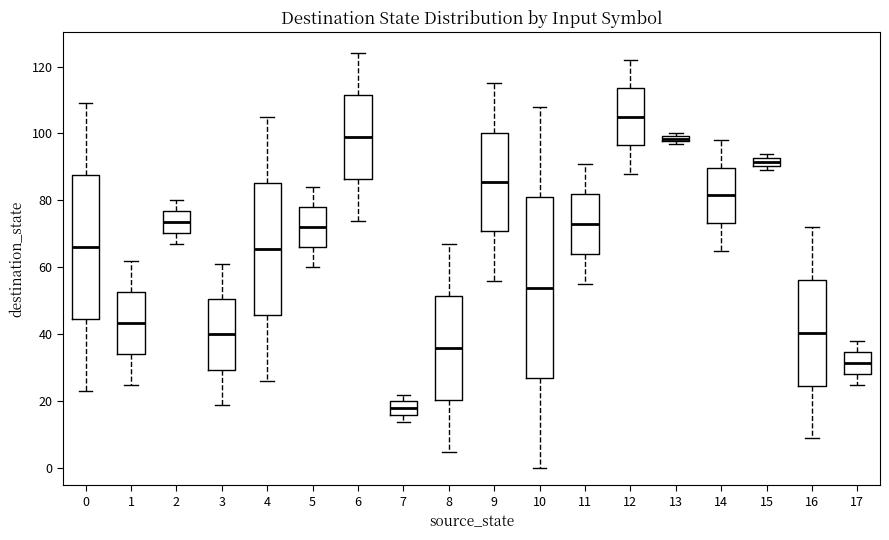

Comparing the boxes themselves (not the whiskers), which one is the tallest?

10